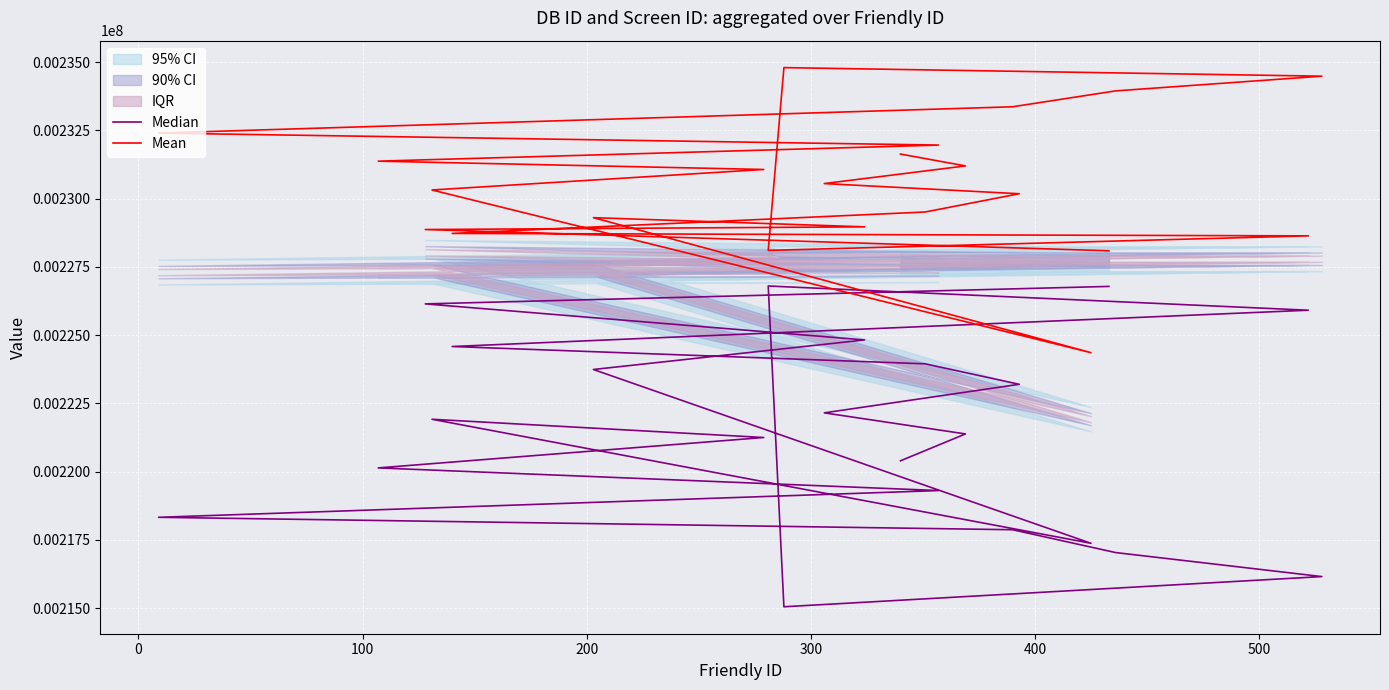

What is the difference between the maximum and second lowest values in the Mean series?

6710.6